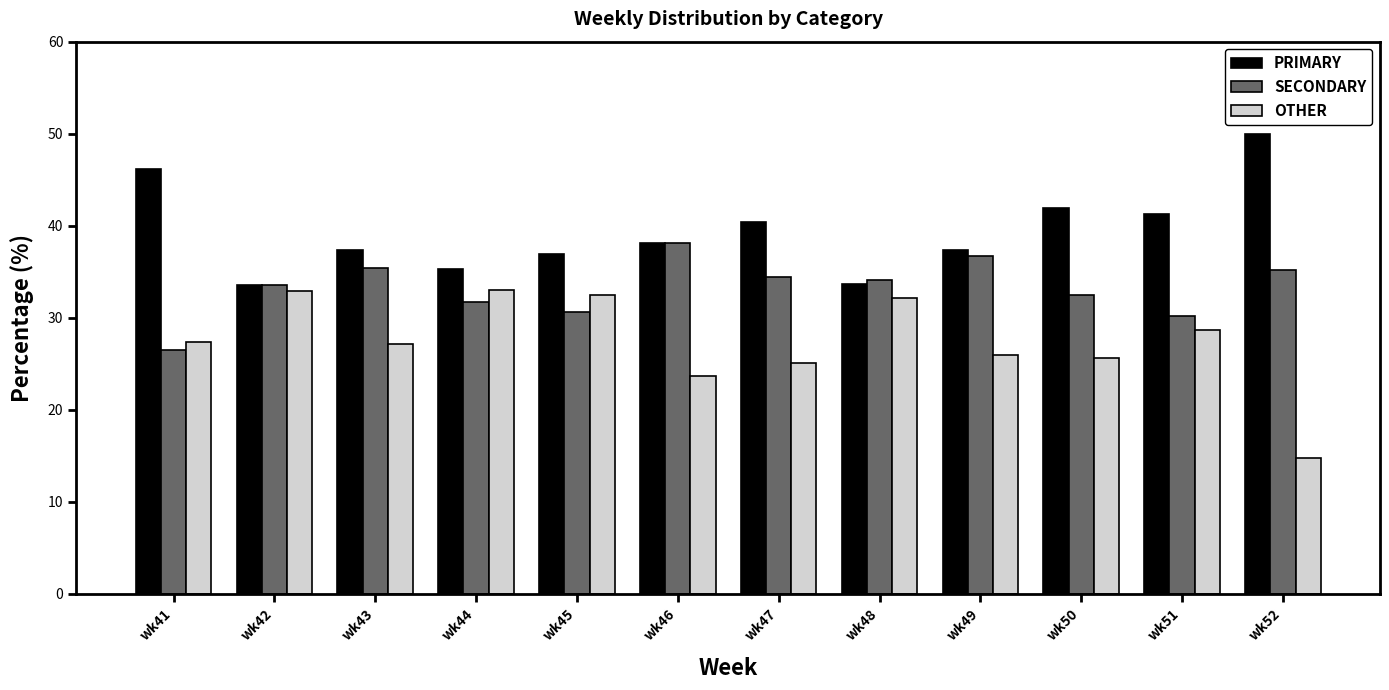

What are all the series names shown in the legend?

PRIMARY, SECONDARY, OTHER